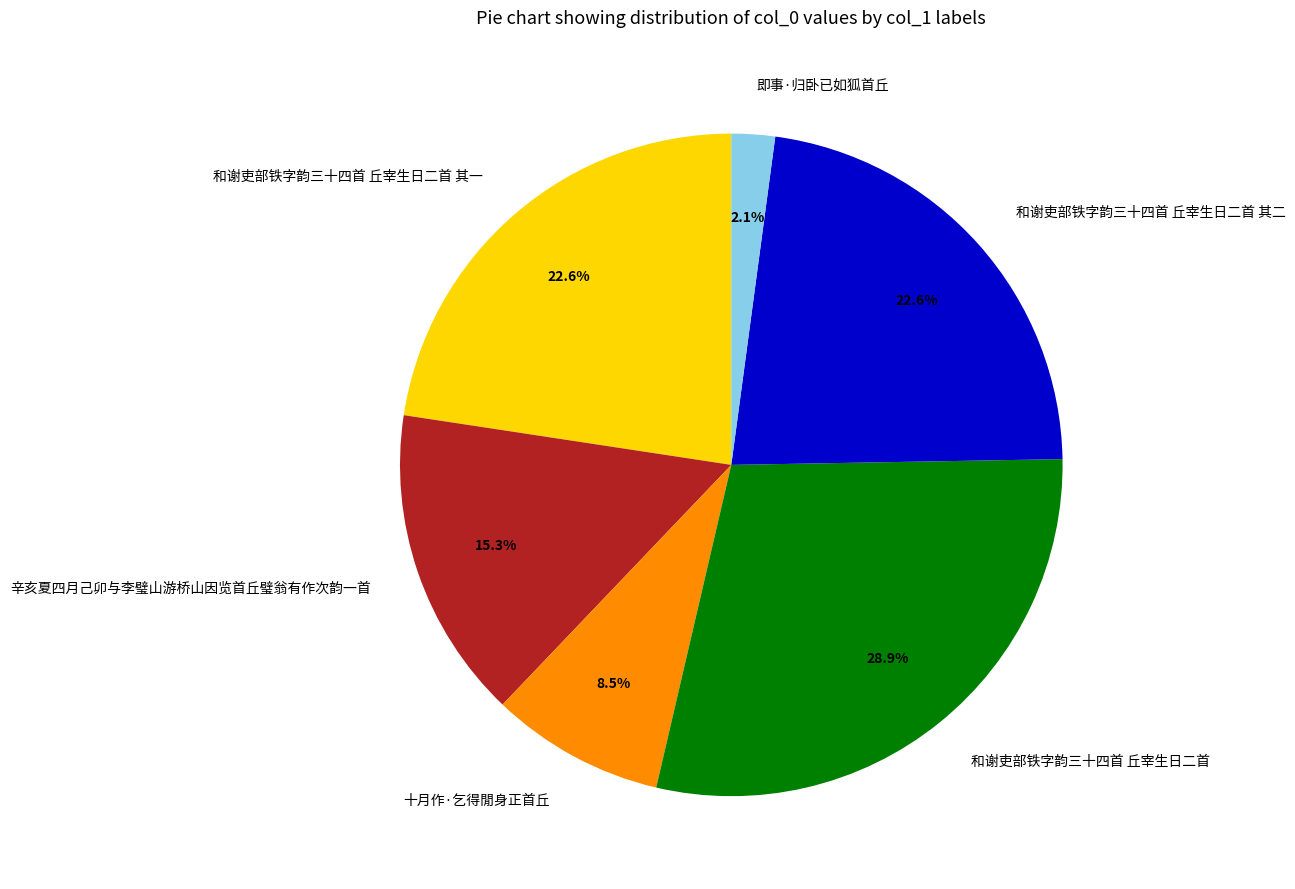

The 辛亥夏四月己卯与李璧山游桥山因览首丘璧翁有作次韵一首 slice represents 15% of the pie. True or false?

True